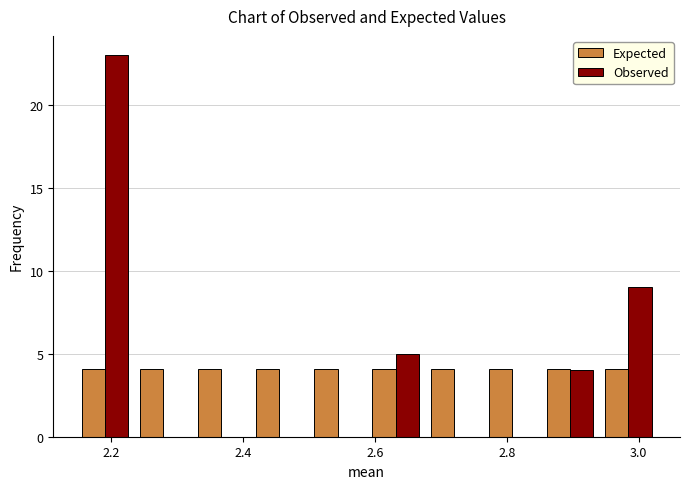

Reading left to right, list every range on the x-axis with the height of the bar of each series over it. Neither the bar edges nor the heights are printed on the chart, so give them approximately, as read against the axes.

2.14 to 2.24: Expected=4	Observed=23
2.24 to 2.32: Expected=4	Observed=0
2.32 to 2.42: Expected=4	Observed=0
2.42 to 2.50: Expected=4	Observed=0
2.50 to 2.58: Expected=4	Observed=0
2.58 to 2.68: Expected=4	Observed=5
2.68 to 2.76: Expected=4	Observed=0
2.76 to 2.86: Expected=4	Observed=0
2.86 to 2.94: Expected=4	Observed=4
2.94 to 3.02: Expected=4	Observed=9